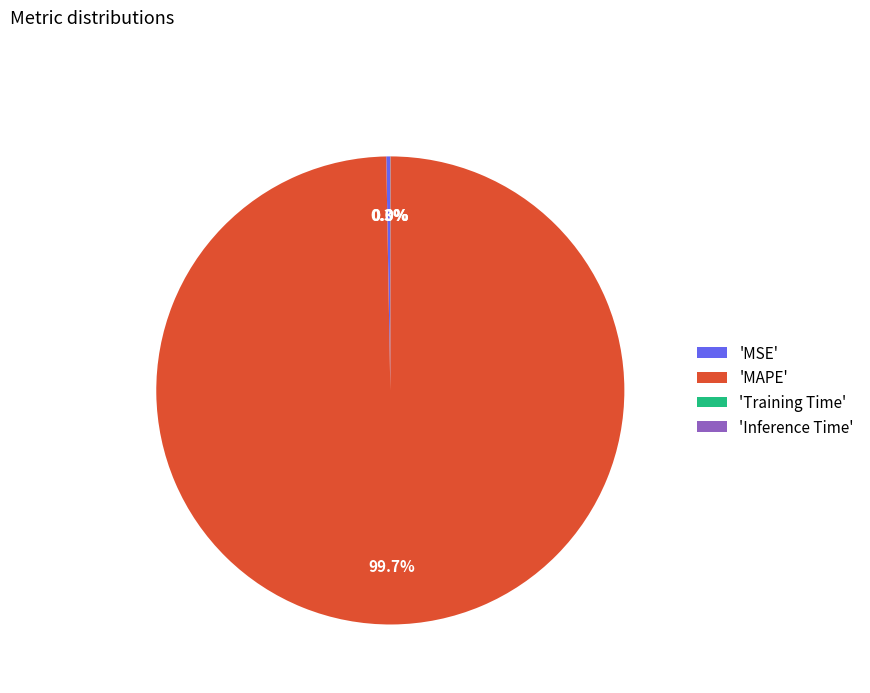

Does any single category account for the majority?

Yes